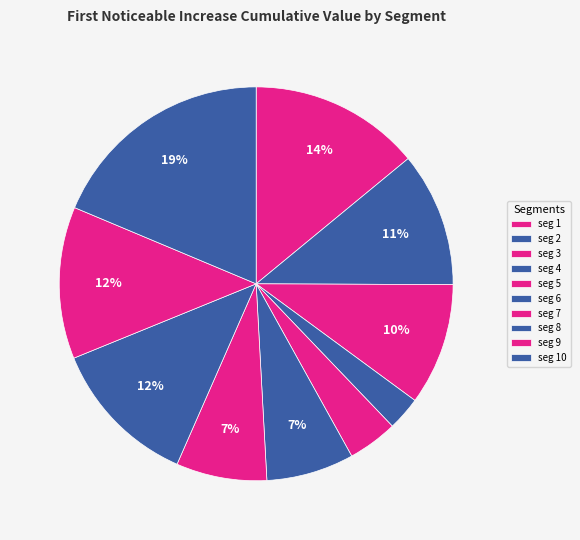

Count the number of slices in the pie.

10